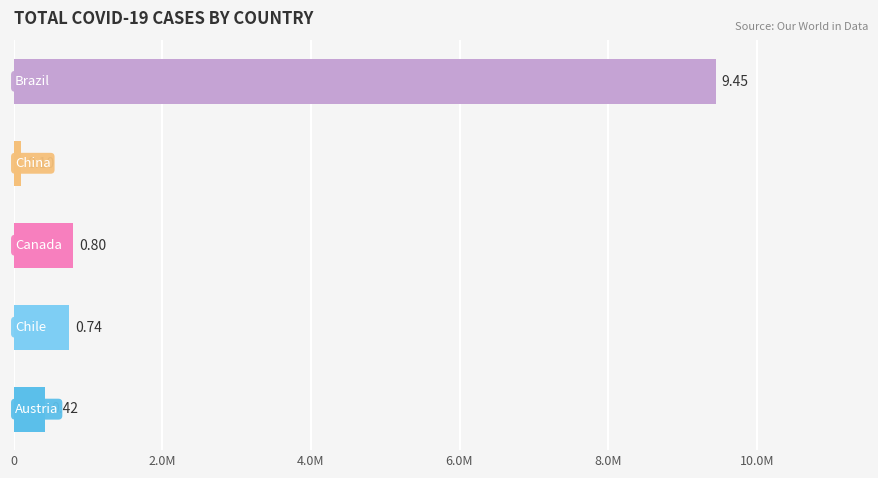

What is the label of the 3rd bar from the right?

Canada